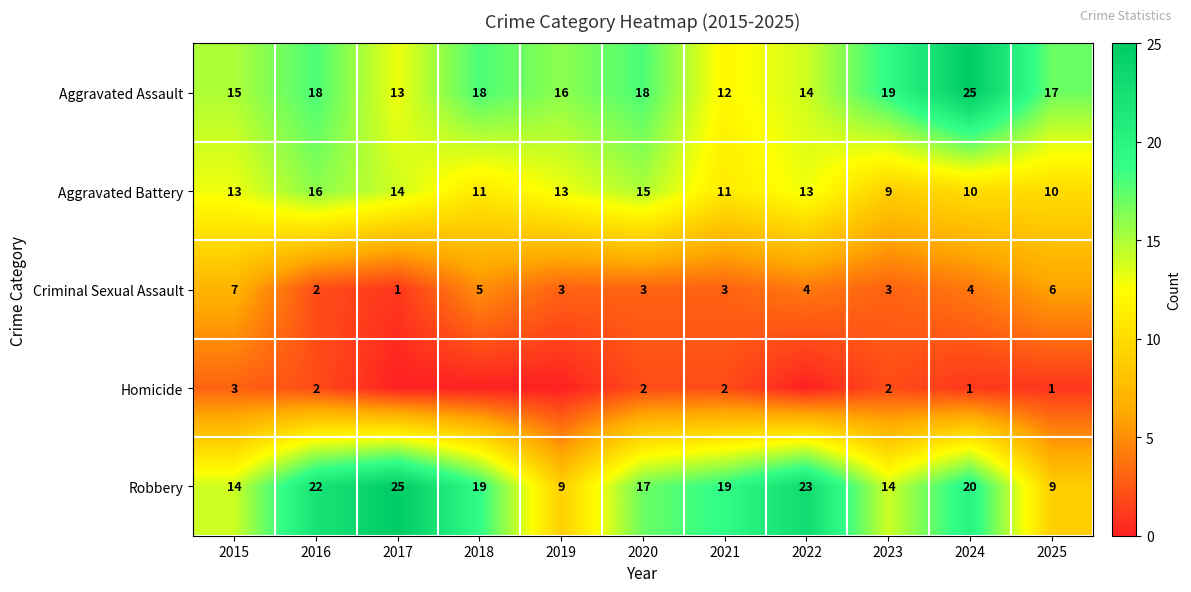

Read the Robbery value at 2018, to the nearest 5.

20